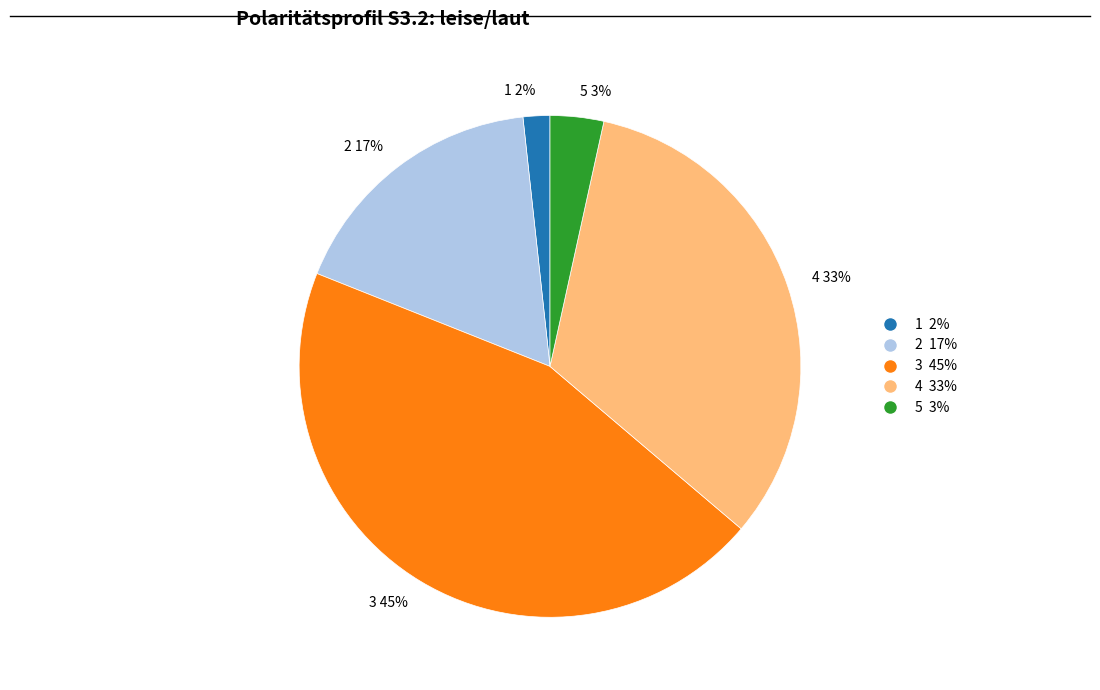

The 4 slice represents 23% of the pie. True or false?

False